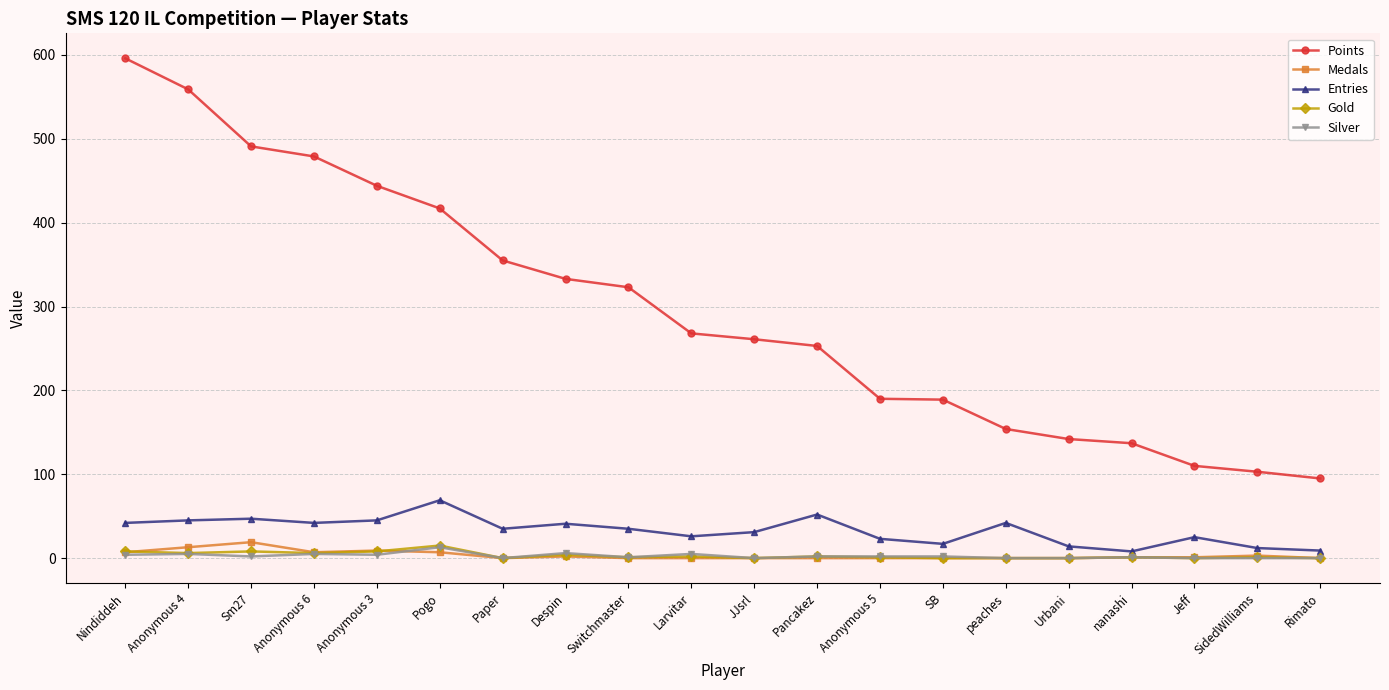

What is the label of the 18th point from the right?

Sm27